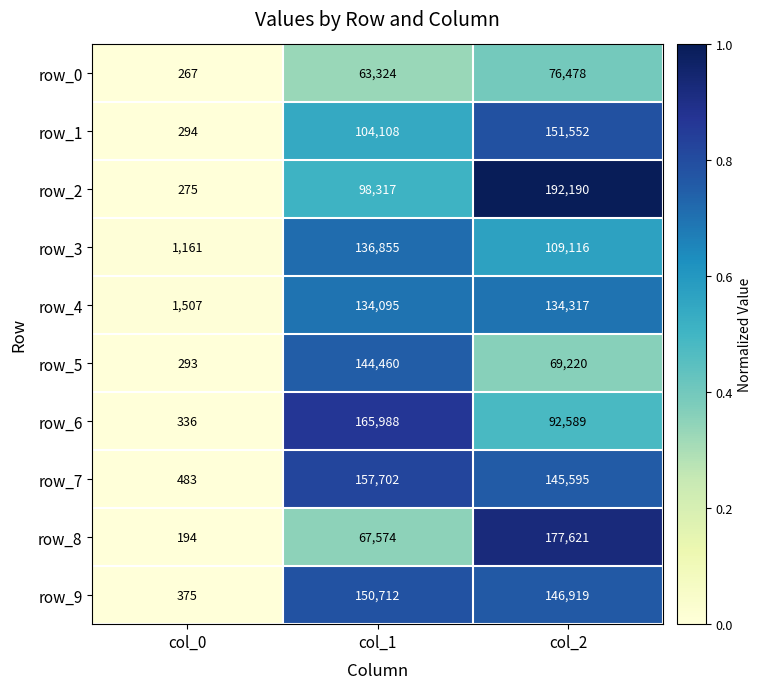

Rank the series at col_2 from lowest to highest value.

row_5, row_0, row_6, row_3, row_4, row_7, row_9, row_1, row_8, row_2